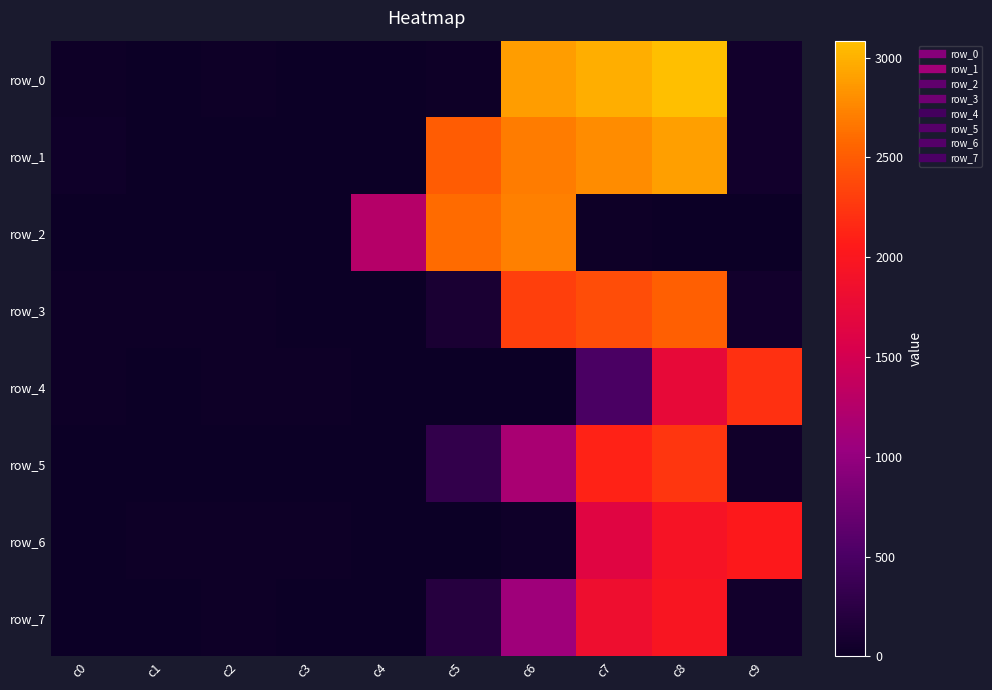

What is the difference between the highest and lowest values at c9?

2216.0